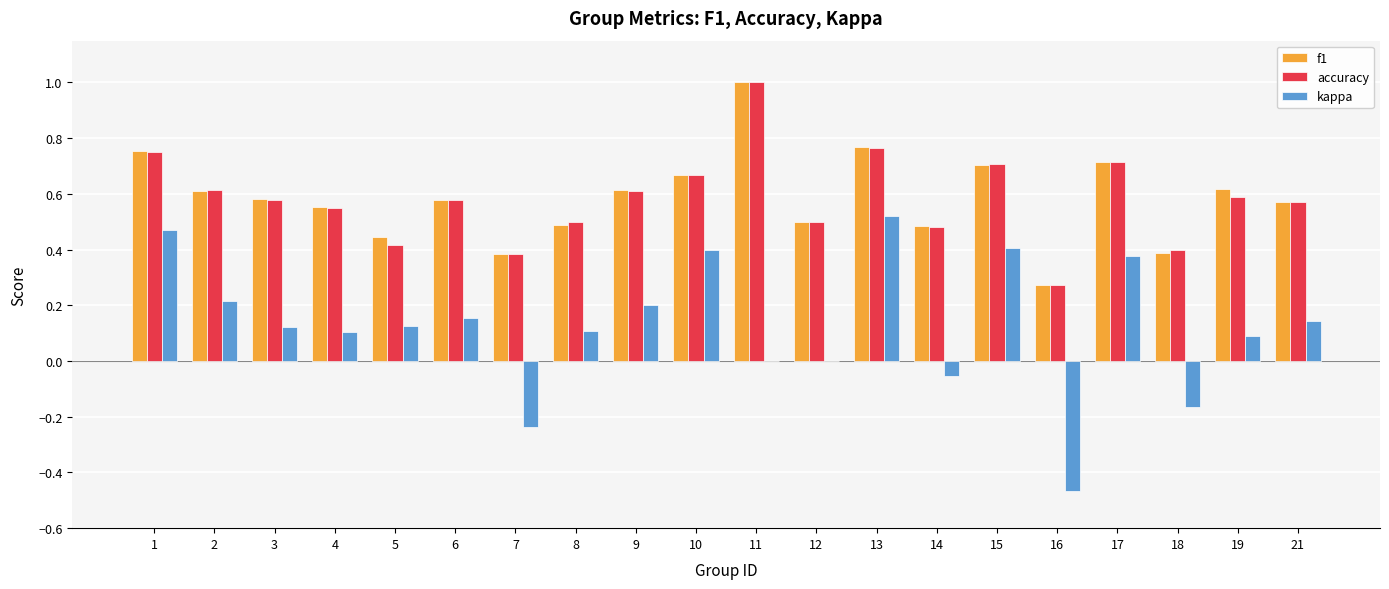

What is the total value across all series at 2?

1.4